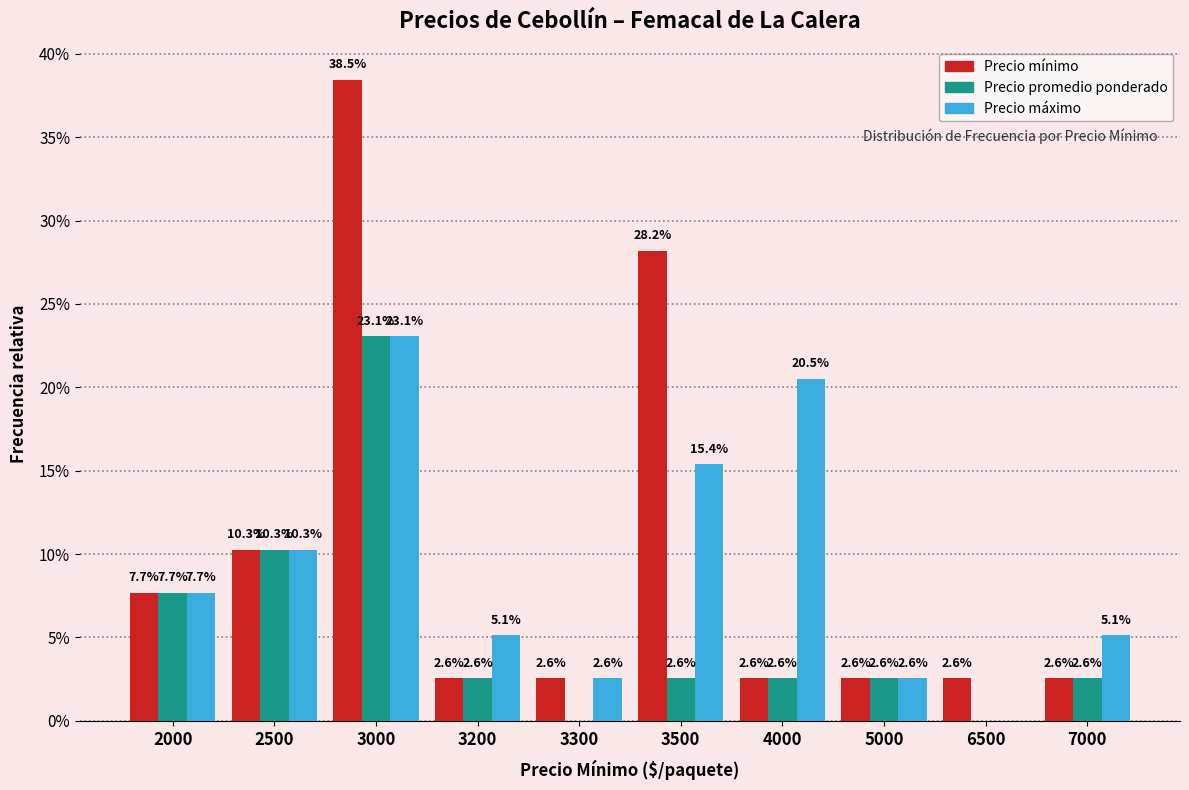

True or false: Precio mínimo has a value of 0.1 at 3500.

False